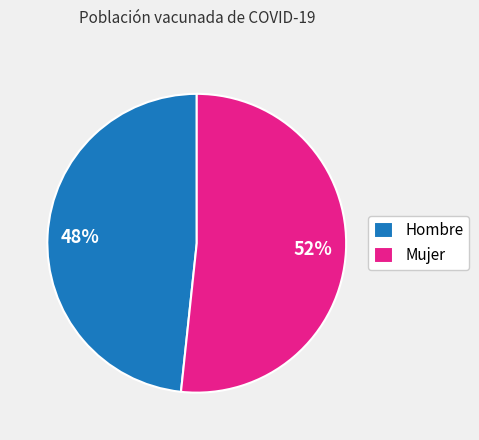

Do Mujer and Hombre together represent more than half of the pie?

Yes